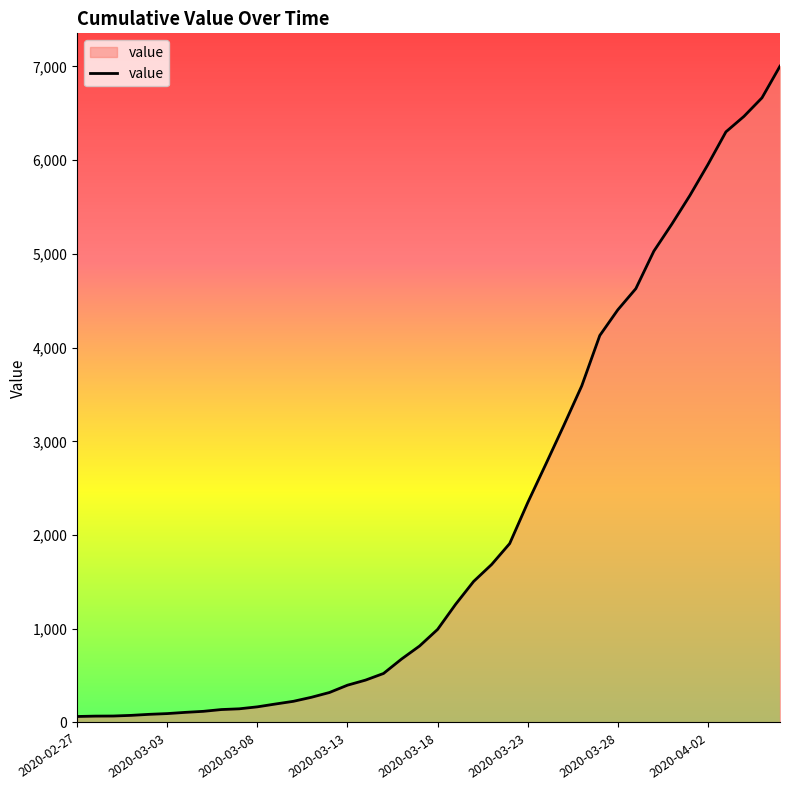

What is the difference between the maximum and minimum values?

6939